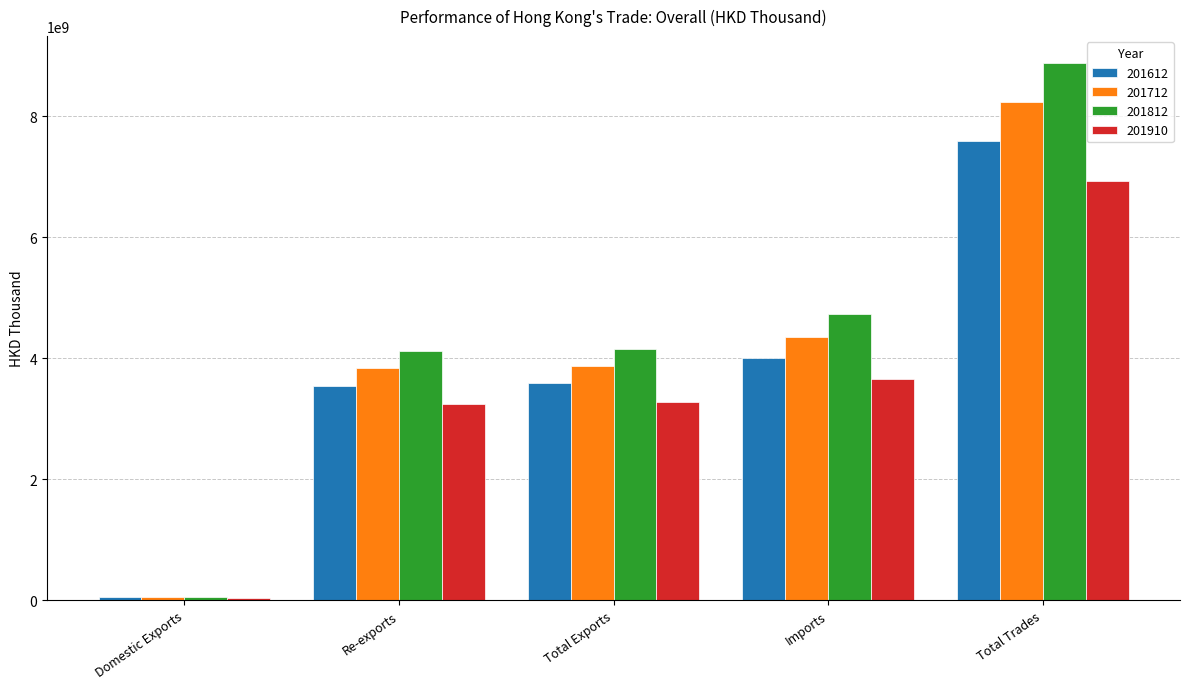

What is the difference between the maximum and minimum values in the 201812 series?

8833210490.6